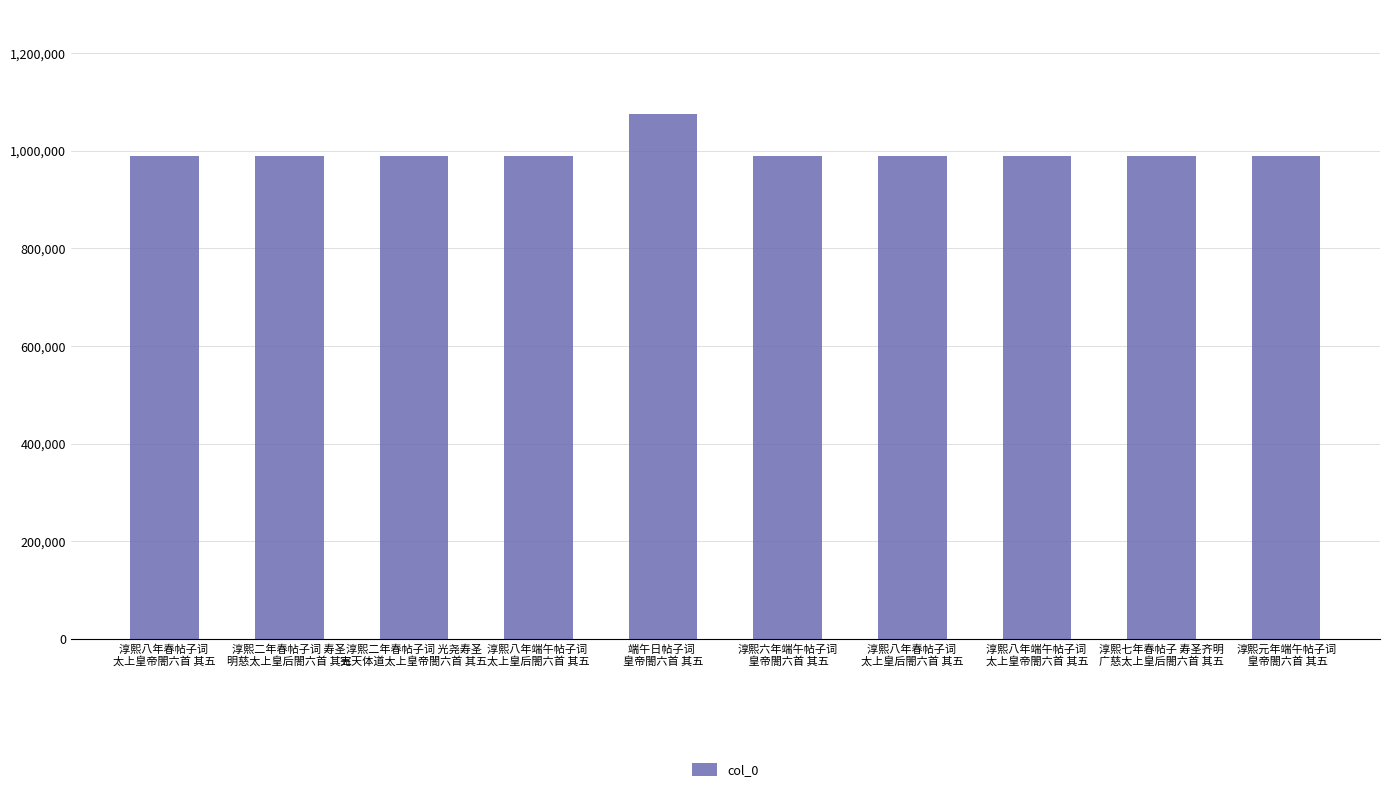

What is the minimum value shown in the chart?

988117